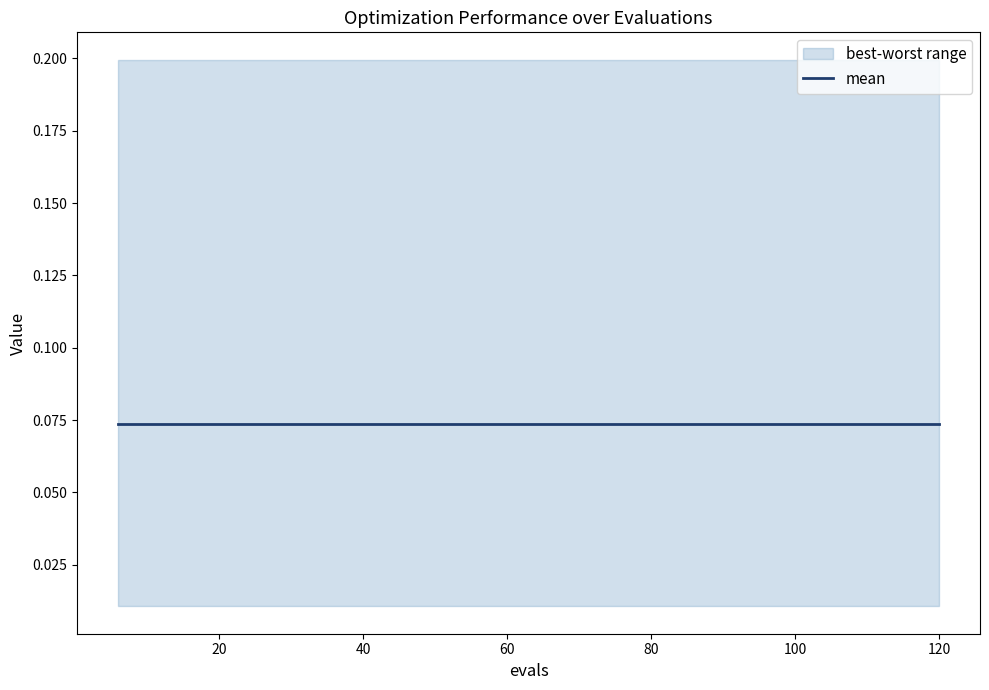

Which series changed the most between 6 and 18?

mean